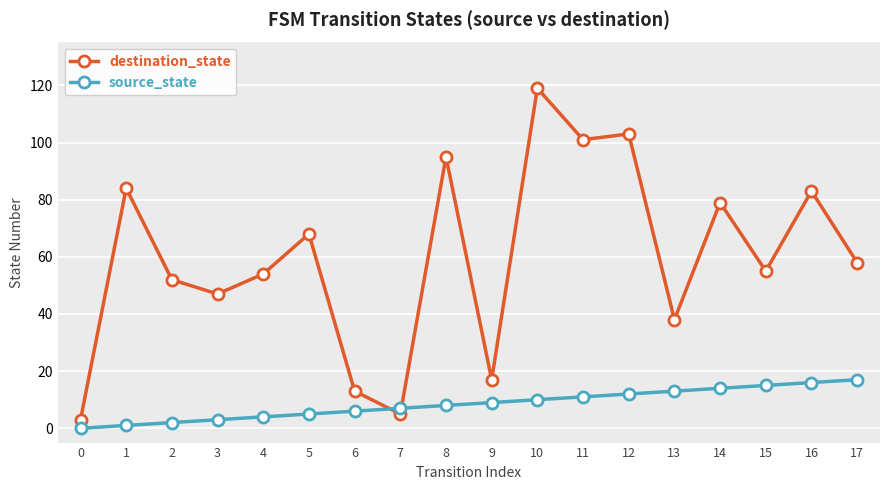

Which series has the largest total across all categories?

destination_state